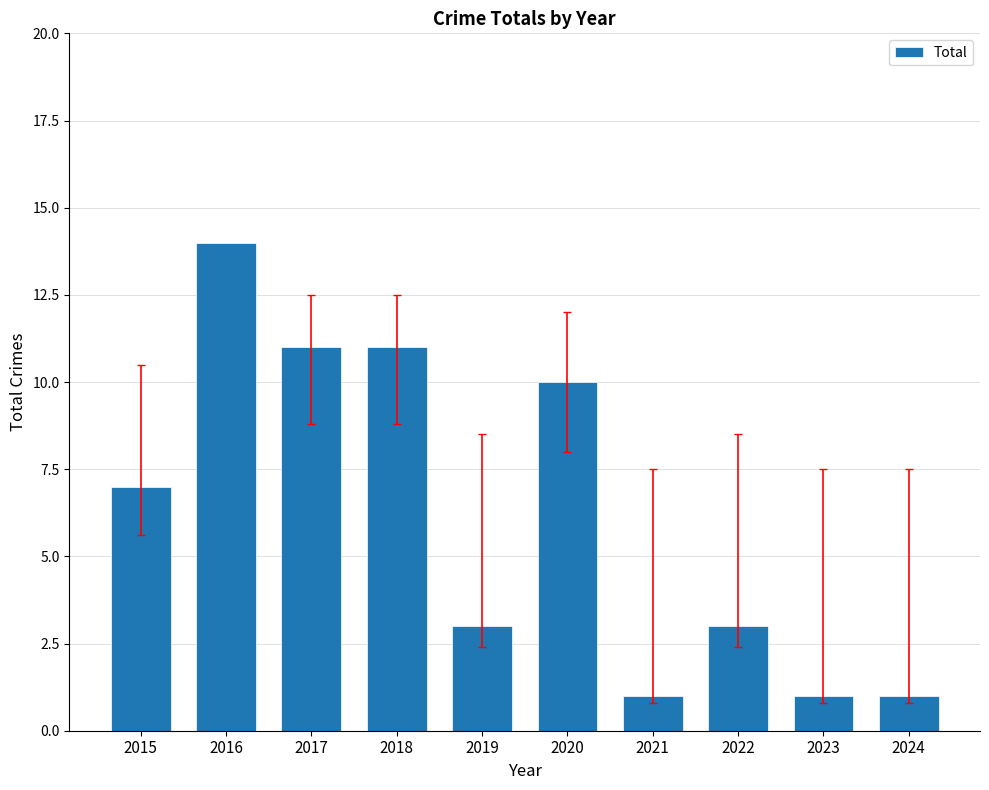

At which category does the chart reach its peak across all series?

2016